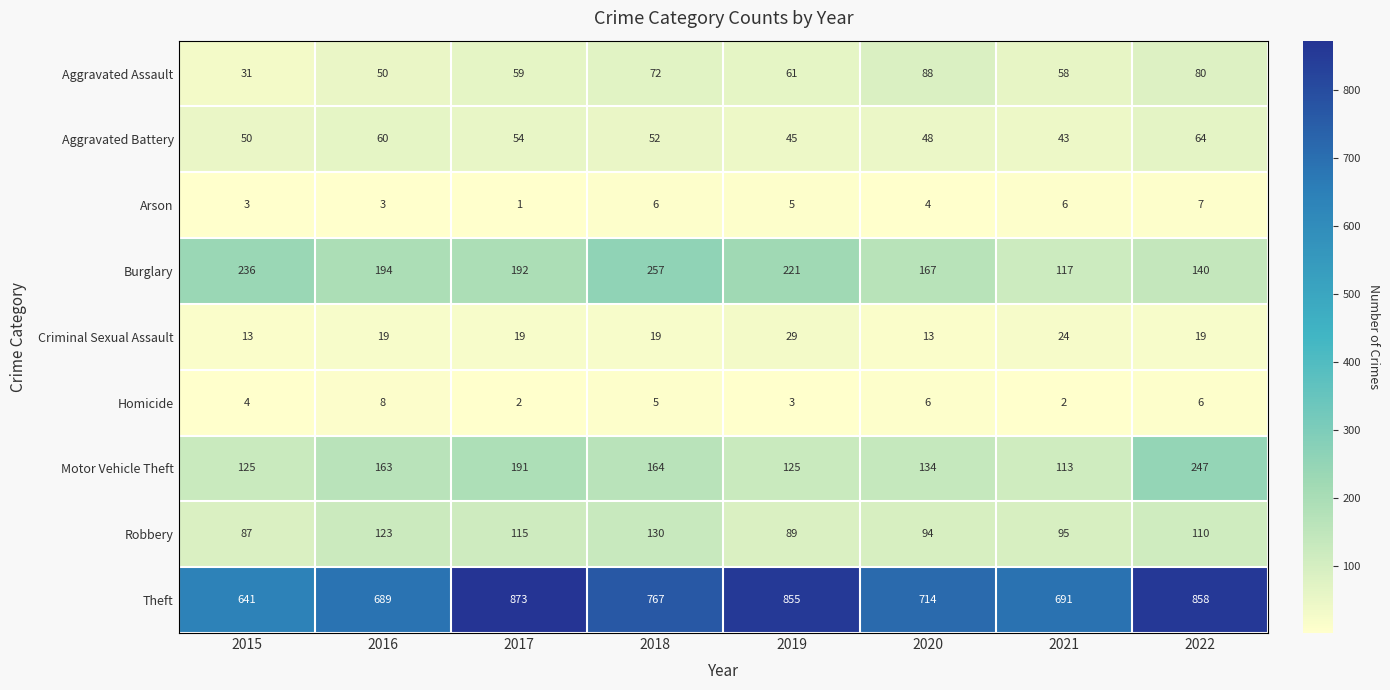

At which category is the sum across all series the highest?

2022